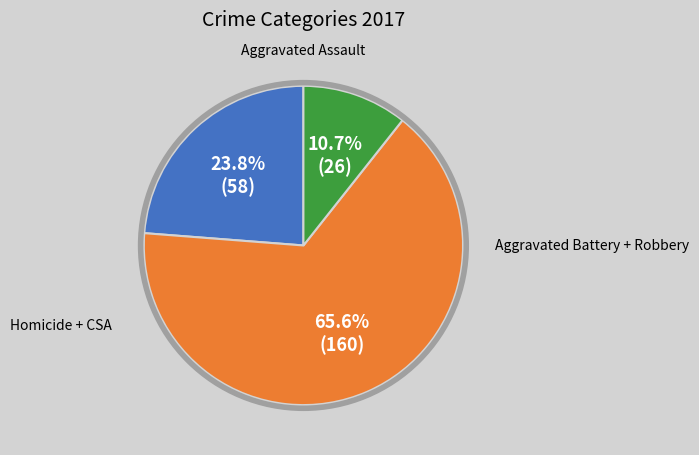

Does any single category account for the majority?

Yes